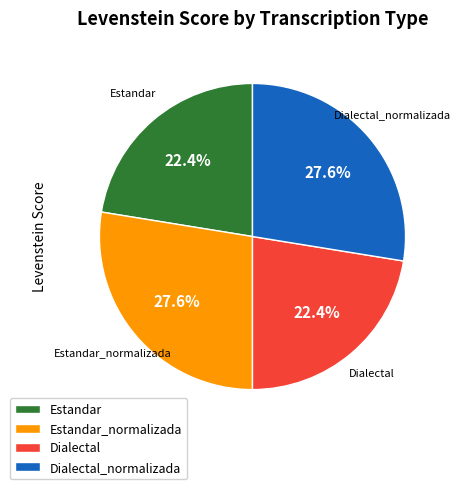

What percentage is NOT represented by Estandar?

77.6%